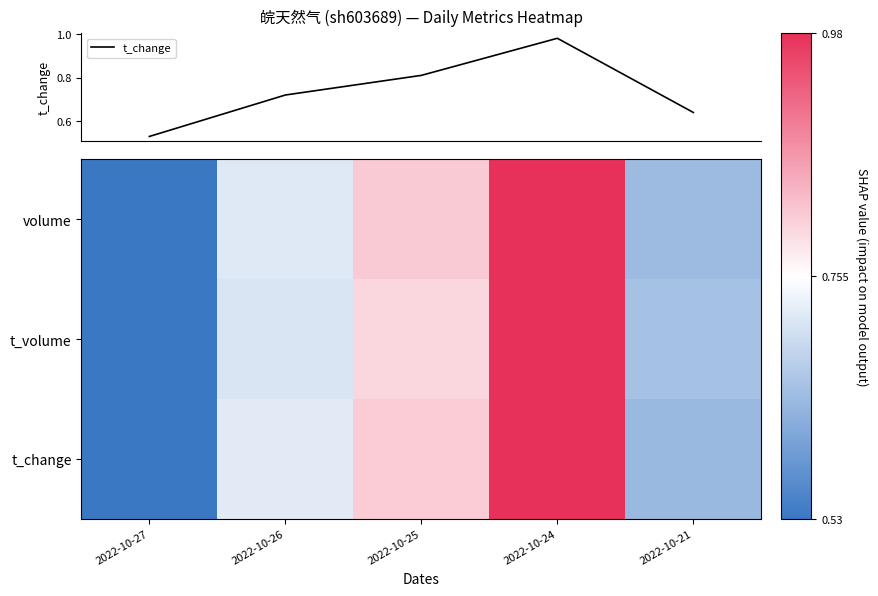

At which label is t_change closest to 0?

2022-10-27